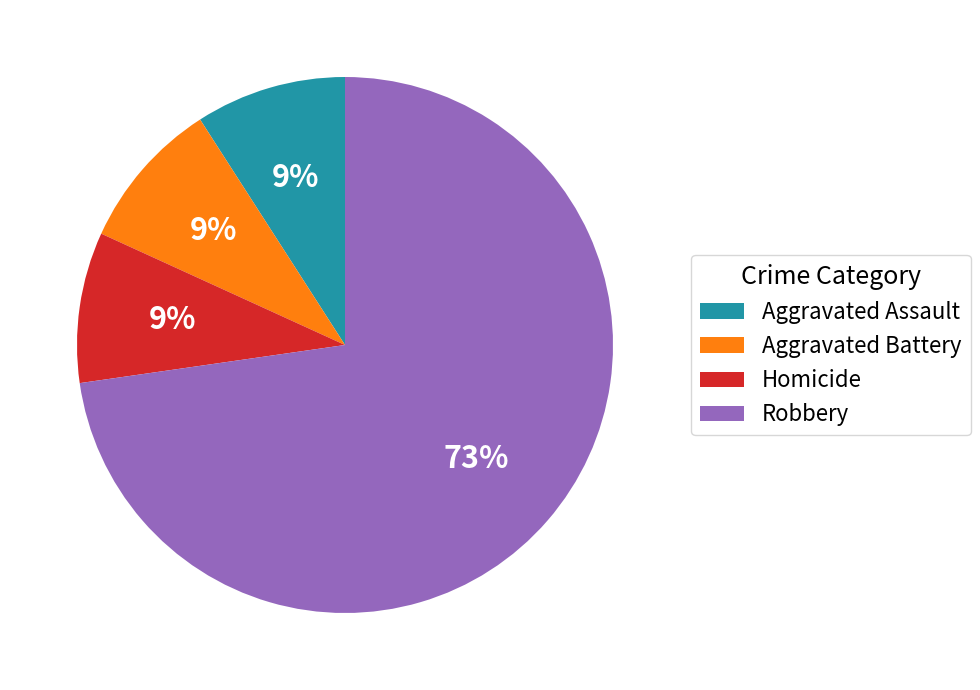

Is there a majority slice in this chart?

Yes